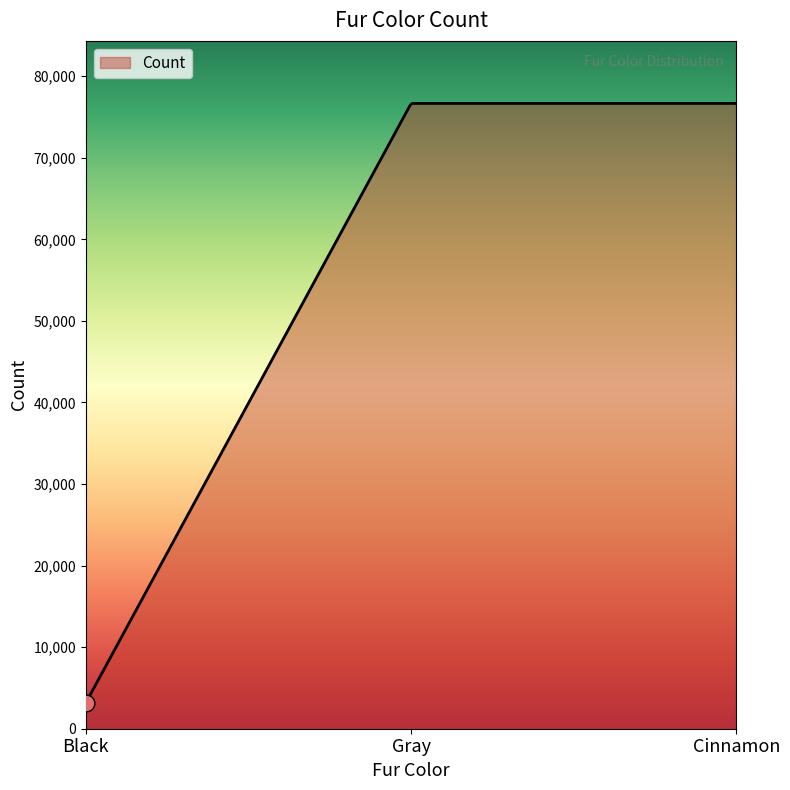

What is the sum of all values?

17470221.1